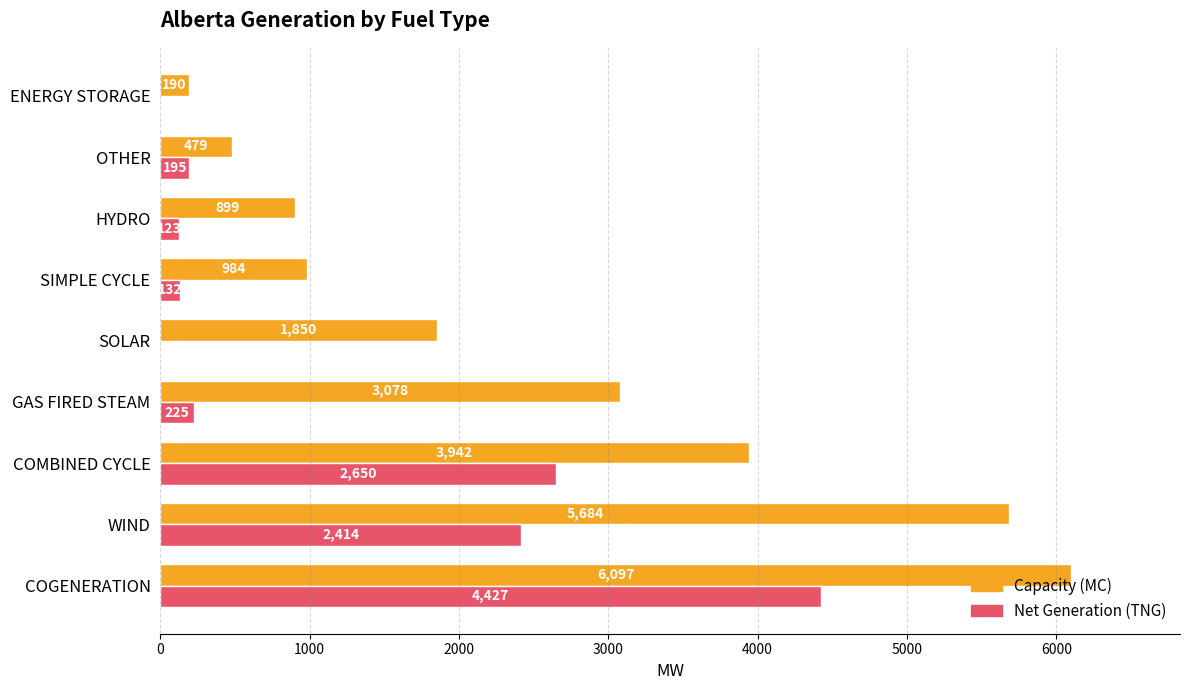

At which label is Capacity (MC) closest to 3143?

GAS FIRED STEAM